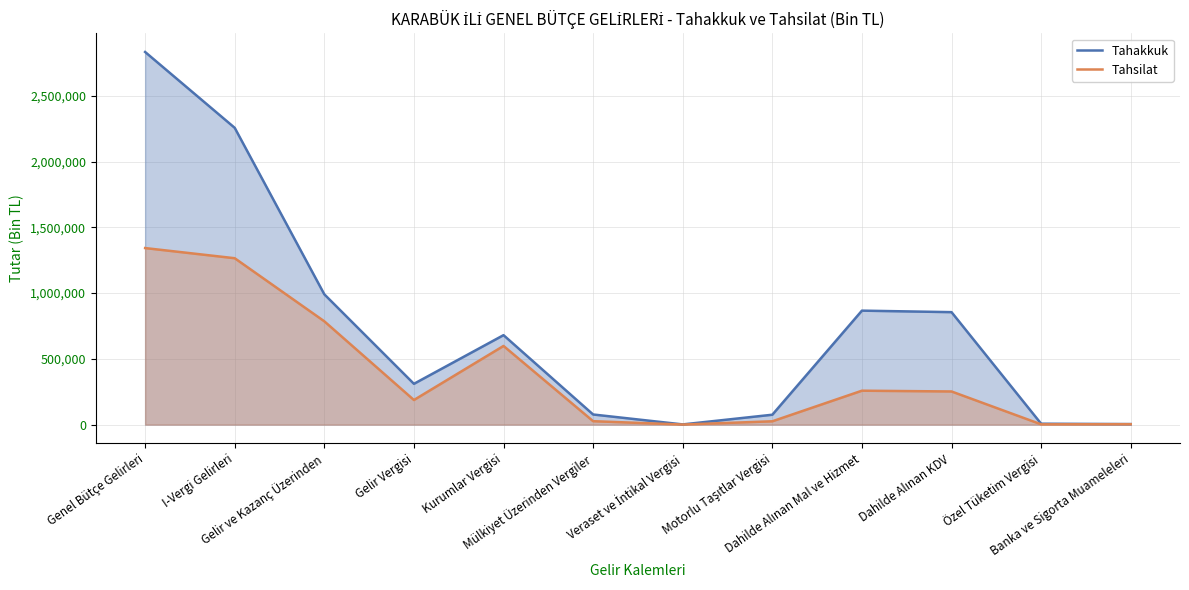

At which category does Tahsilat reach its first local valley?

Gelir Vergisi